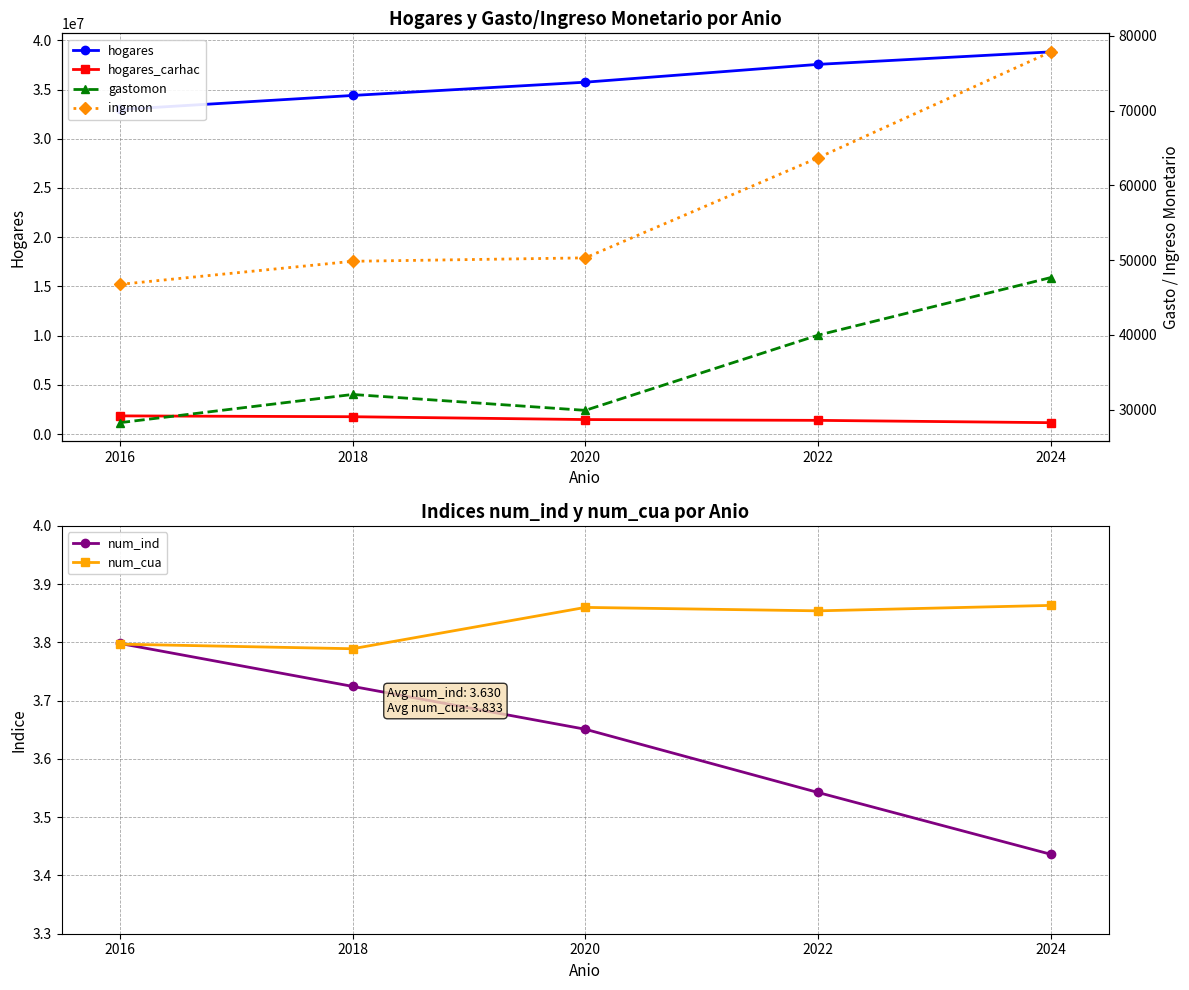

What is the value of the hogares_carhac point at the 3rd from the left?

1468861